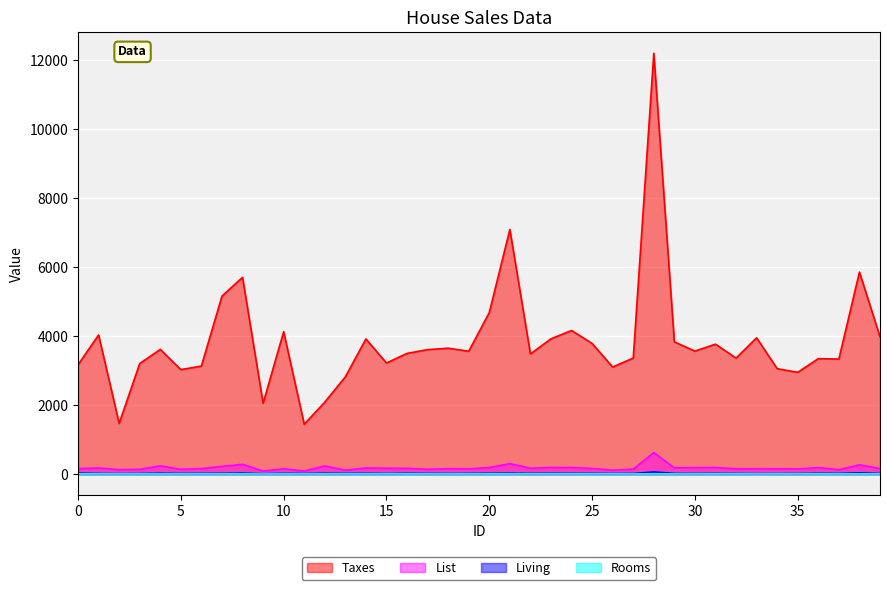

True or false: Rooms has more than 1 points higher than both neighbors.

True